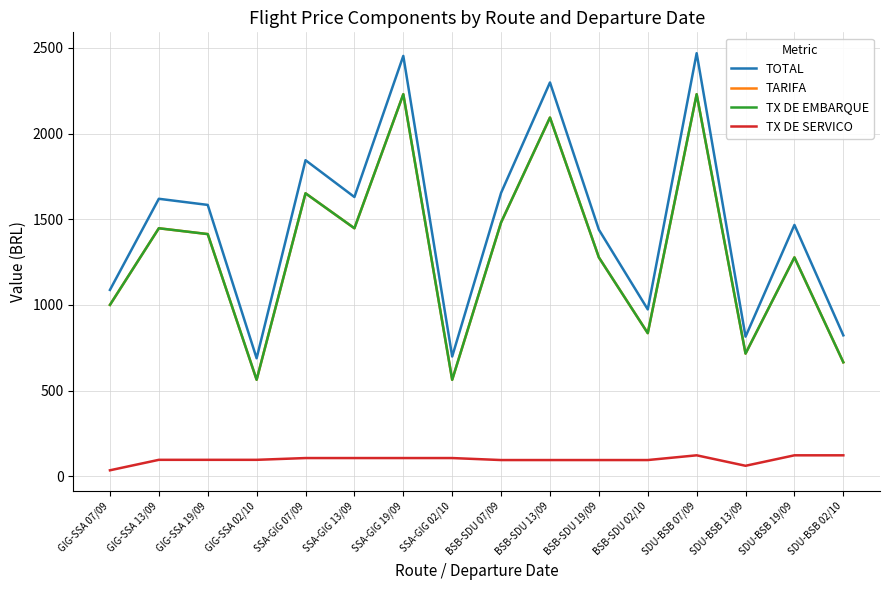

Is the value of TOTAL at SSA-GIG 02/10 greater than the value of TX DE SERVICO at SSA-GIG 07/09?

Yes